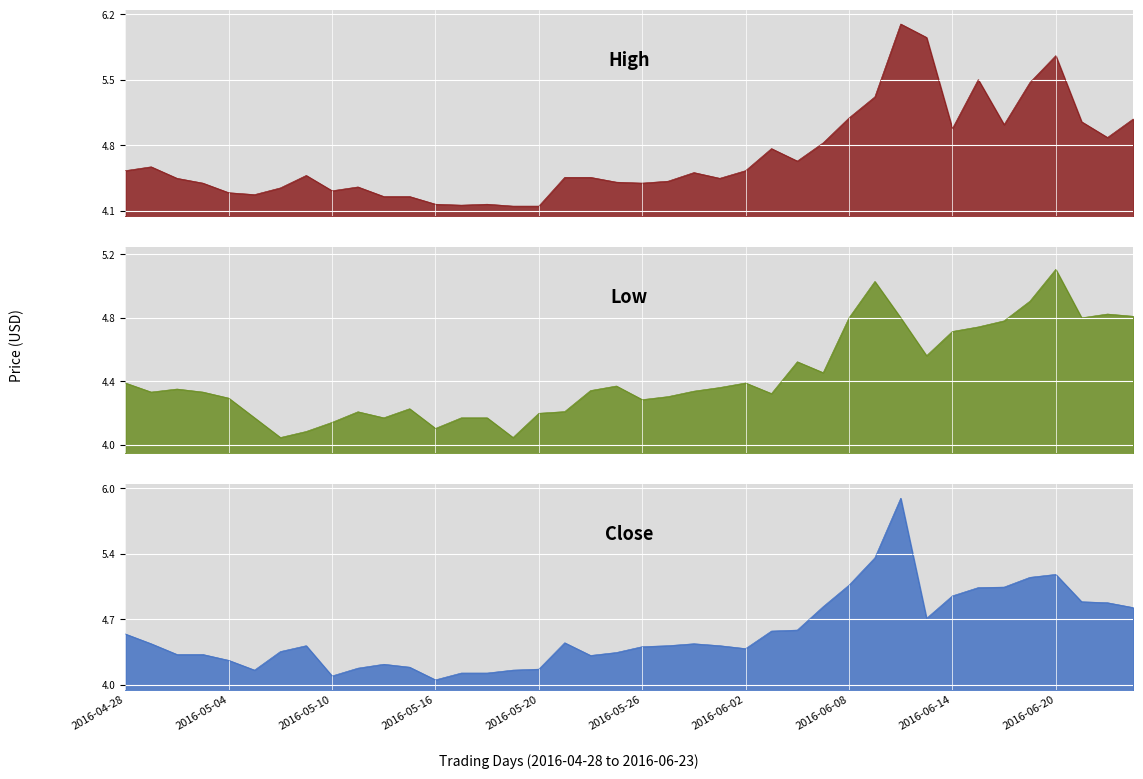

Which series has the largest total across all categories?

High